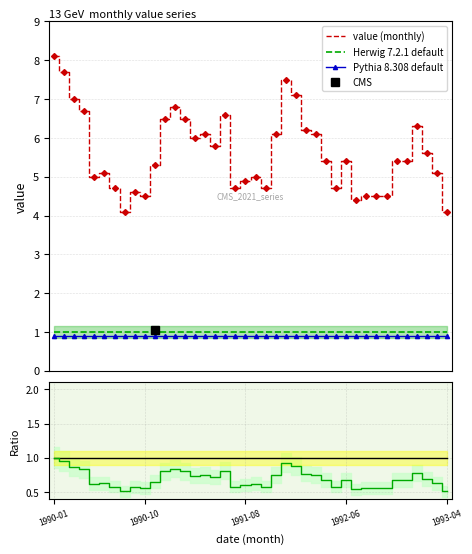

True or false: Pythia 8.308 default and Herwig 7.2.1 default cross at least once.

False